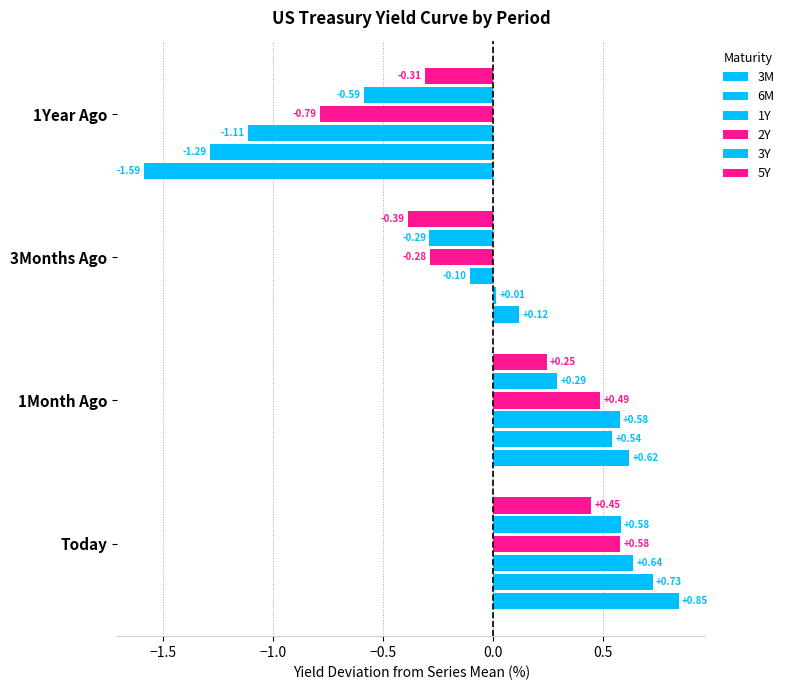

What is the maximum value for 2Y?

0.6